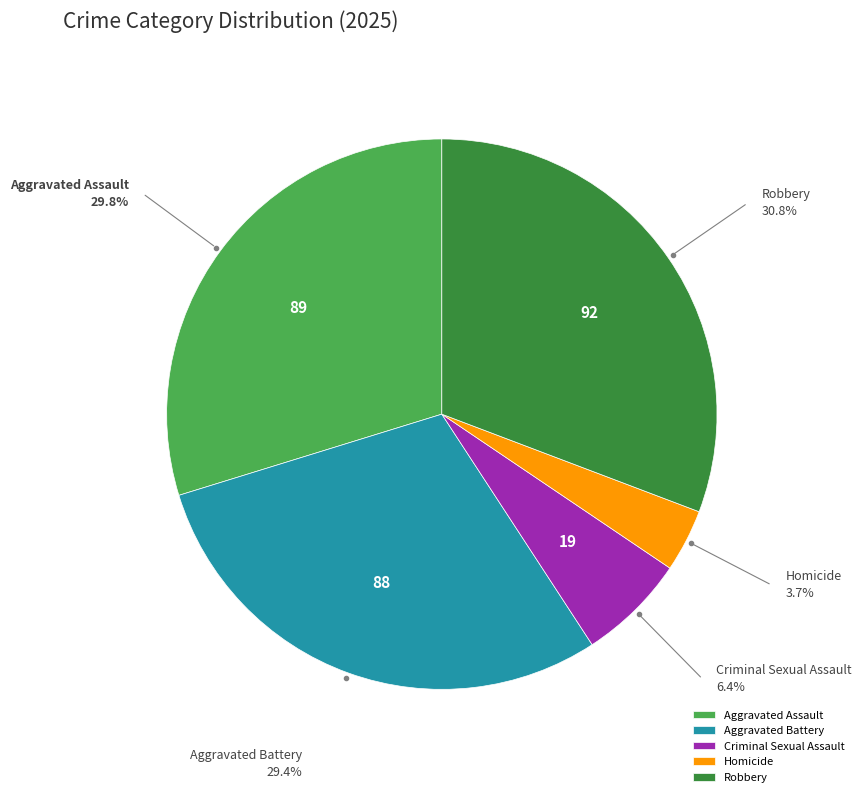

What is the largest slice in the pie chart?

Robbery